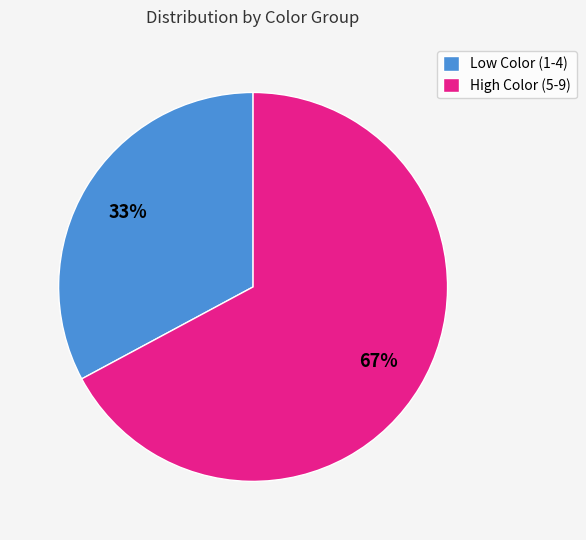

What is the smallest slice in the pie chart?

Low Color (1-4)